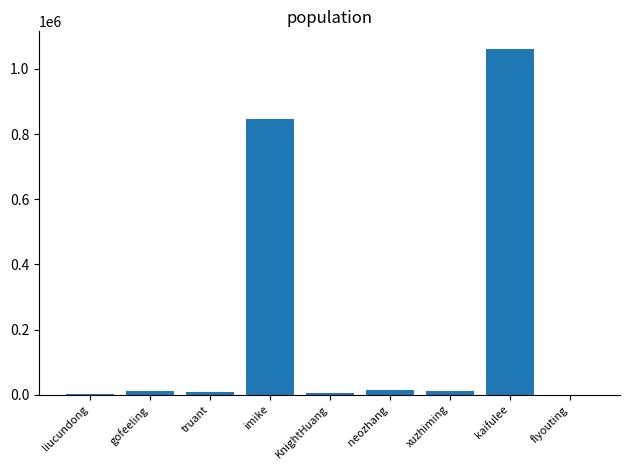

The chart shows a value of 1341964 at imike. True or false?

False